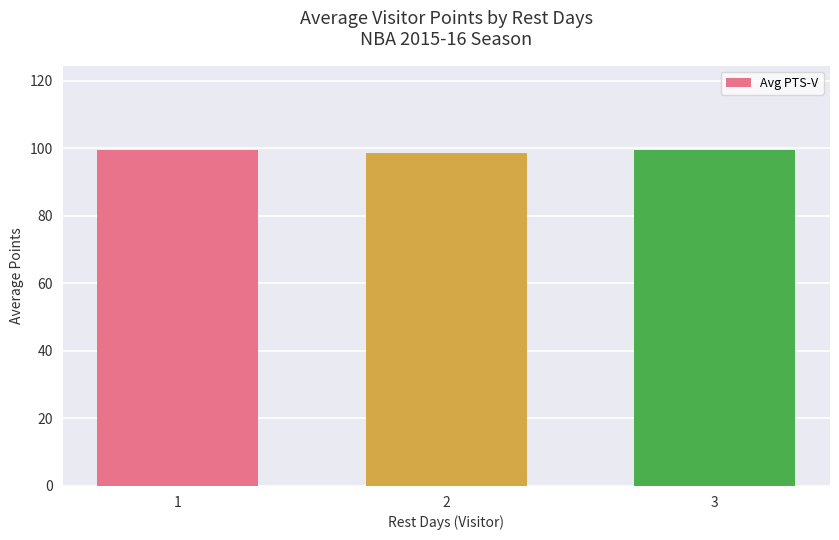

What is the approximate value at 3?

99.5